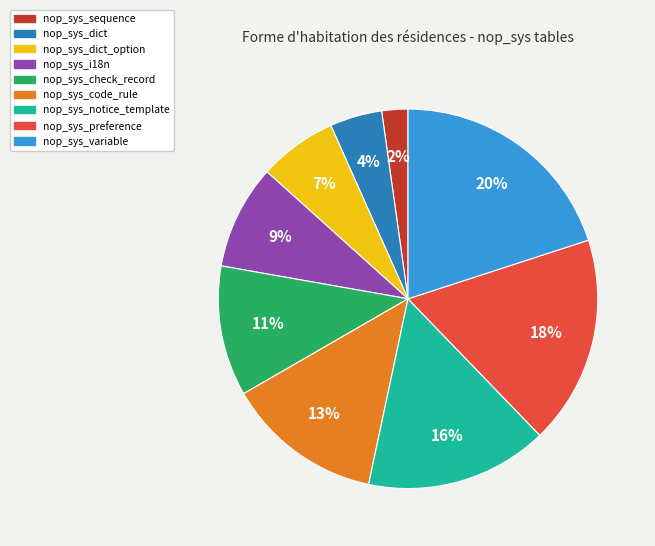

What is the ratio of the value at nop_sys_notice_template to the value at nop_sys_preference?

0.9